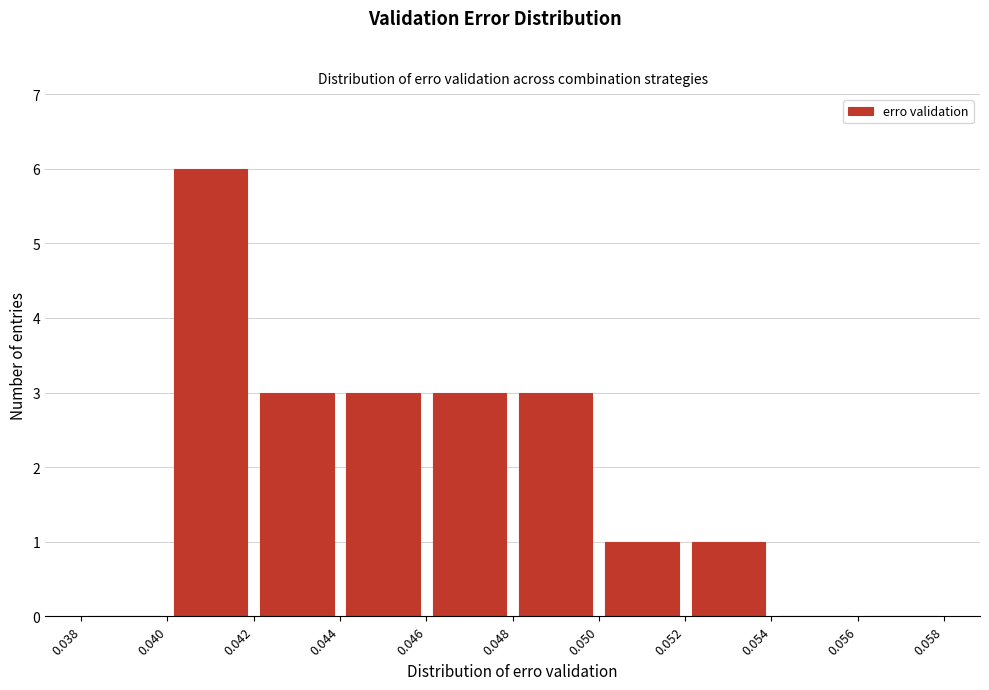

How tall is the bar that spans 0.044 to 0.046 on the x-axis? The values are not printed on the chart, so give them approximately, as read against the axis.

3